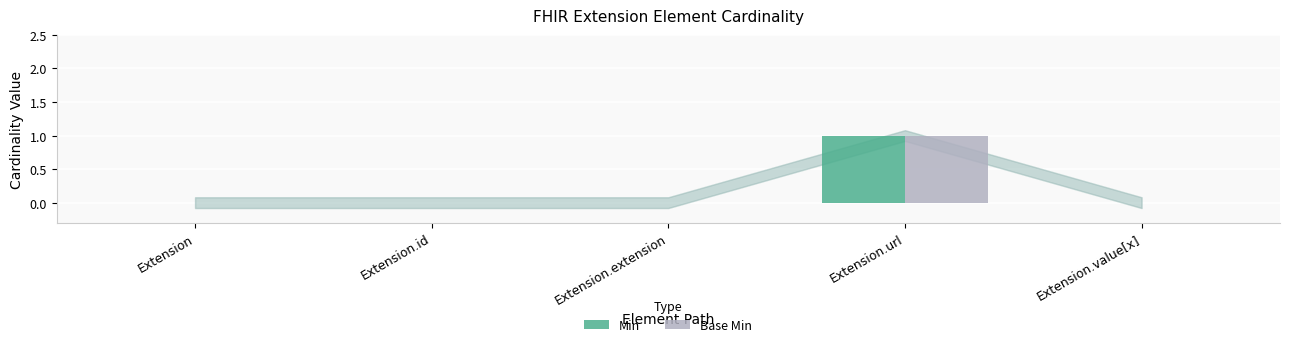

The value of Base Min at Extension.extension is 0. True or false?

True